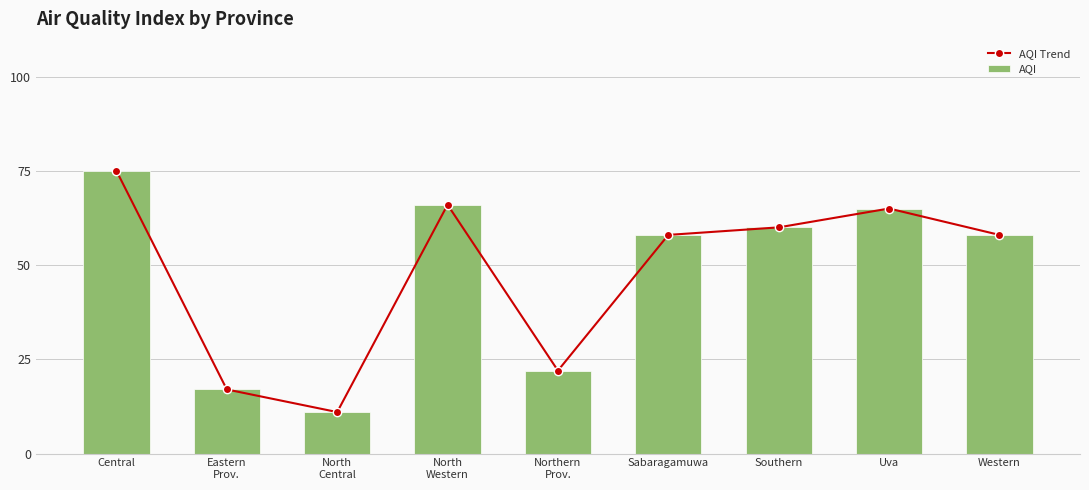

Which series has the widest spread of values?

AQI Trend